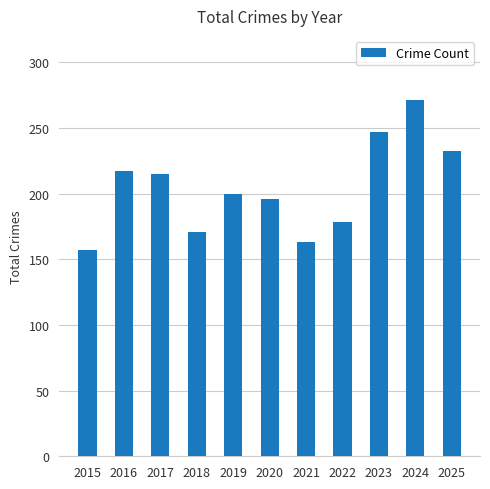

What is the value of the 6th bar from the left?

196